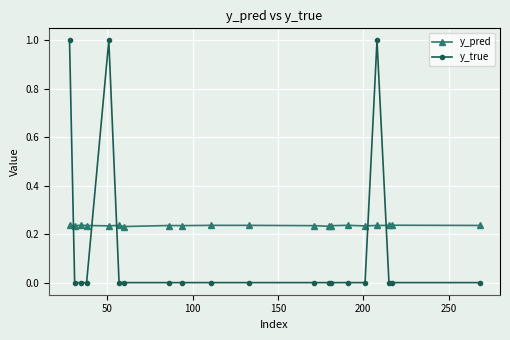

True or false: y_true and y_pred intersect in this chart.

True